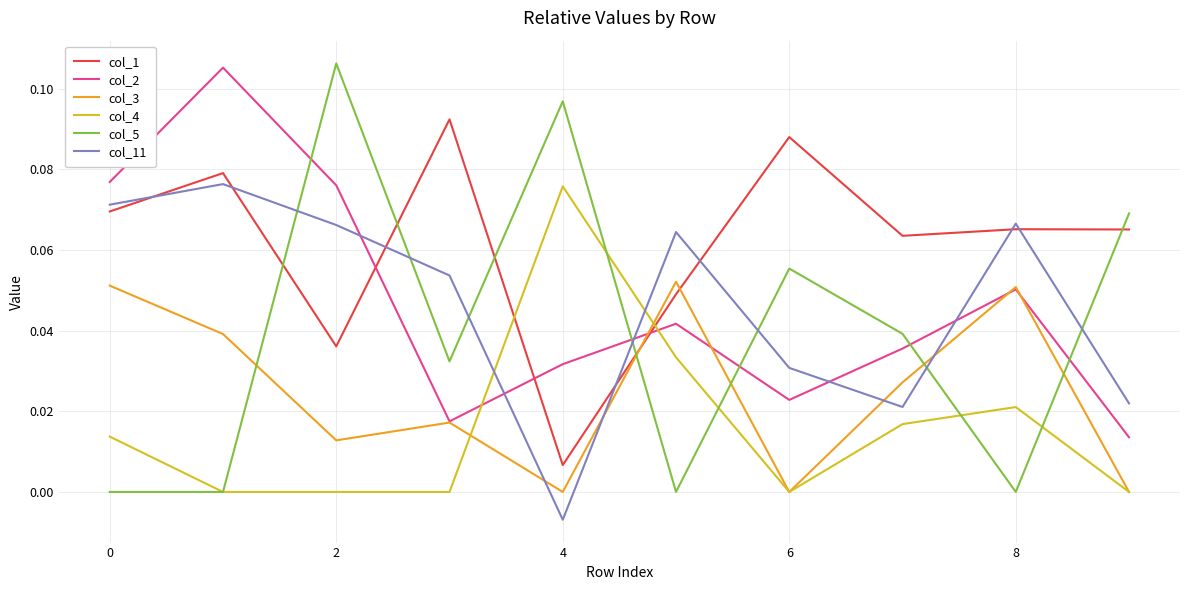

How many intersections are there between col_11 and col_5?

7